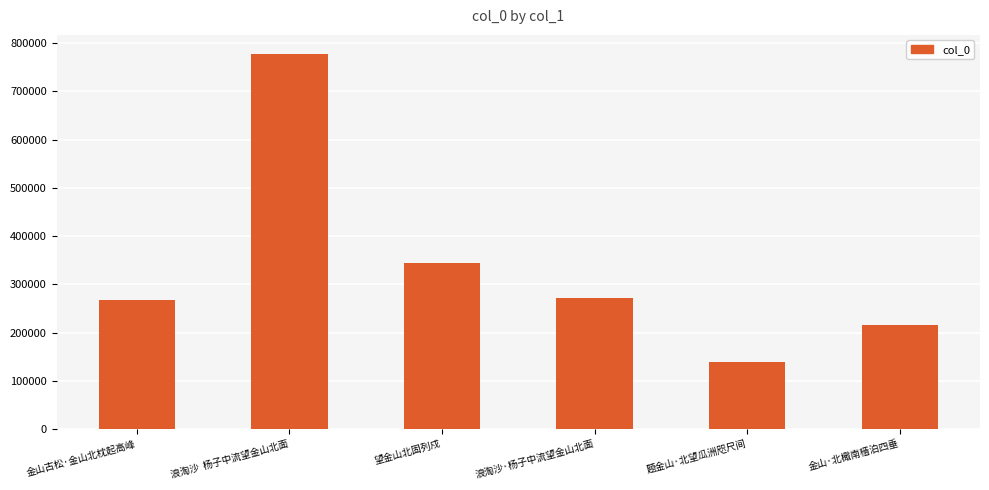

True or false: the data shows 139294 at 金山古松·金山北枕起高峰.

False